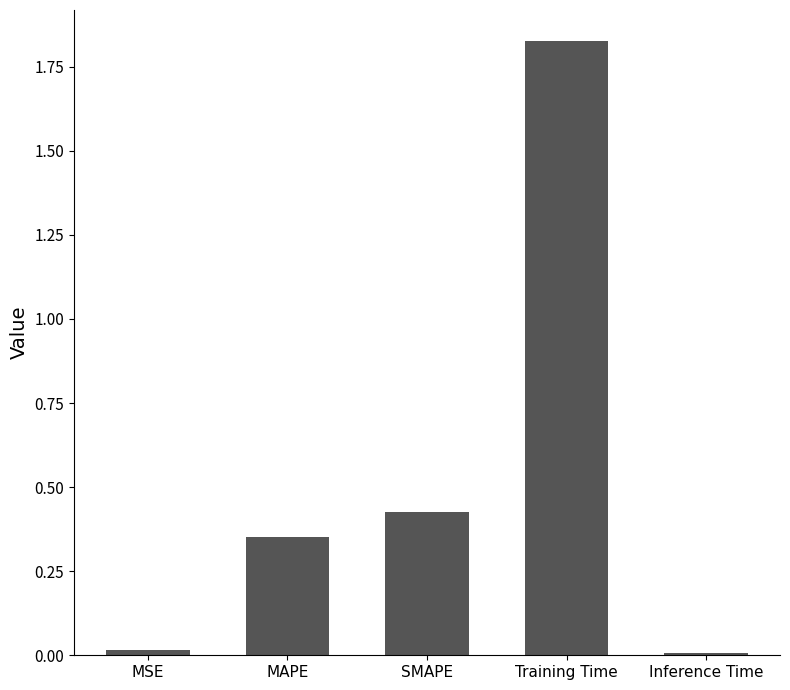

Which category has the highest value across all series?

Training Time